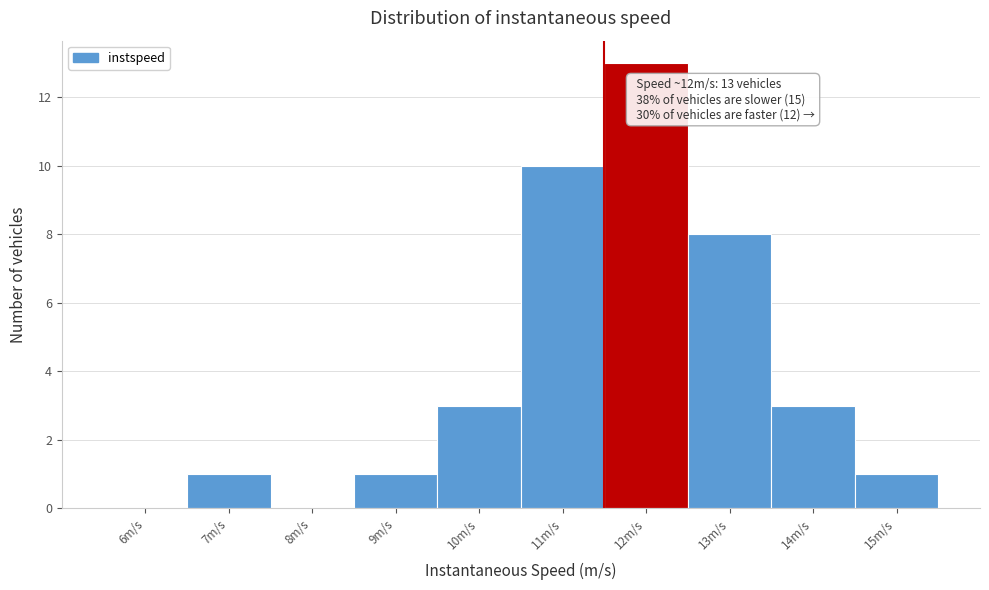

Reading right to left, list all the values displayed in this chart.

15m/s=1	14m/s=3	13m/s=8	12m/s=13	11m/s=10	10m/s=3	9m/s=1	8m/s=0	7m/s=1	6m/s=0